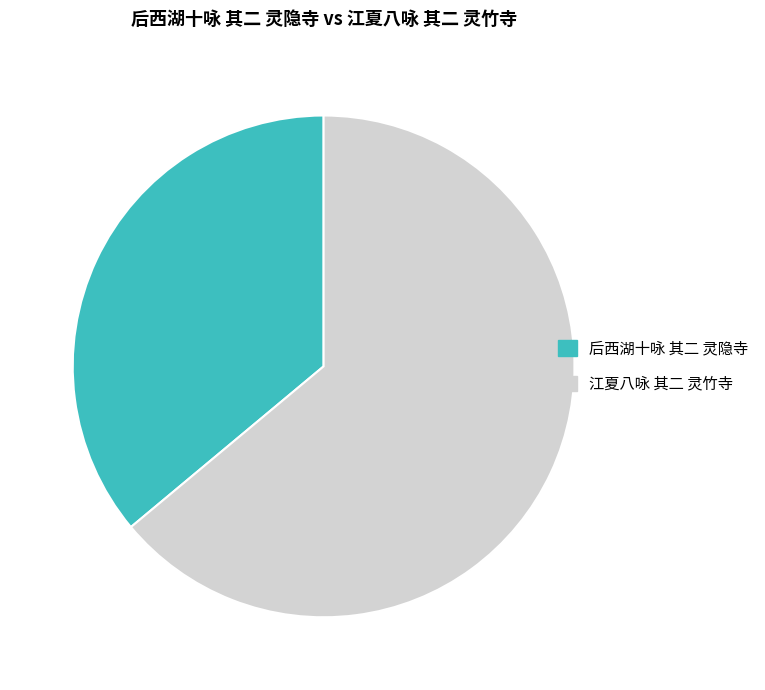

Combined, do 后西湖十咏 其二 灵隐寺 and 江夏八咏 其二 灵竹寺 account for over 50%?

Yes